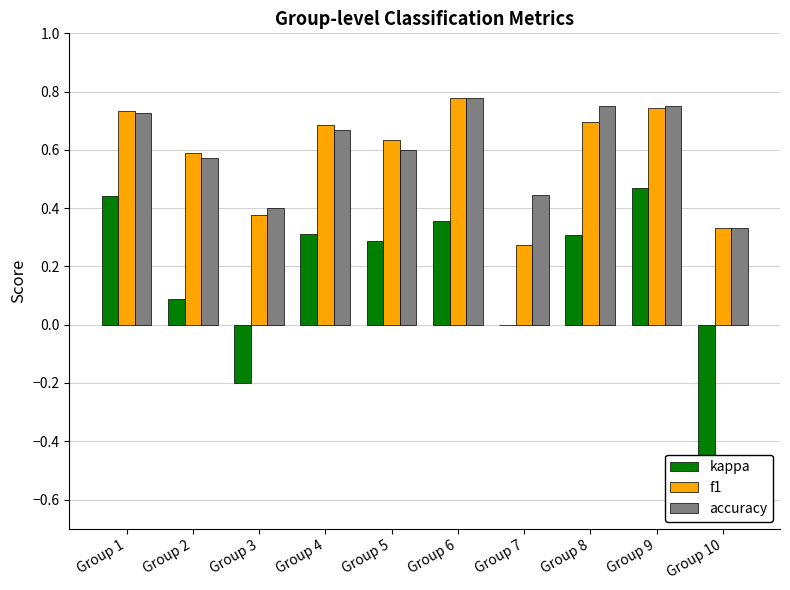

What is the difference between the maximum and minimum values in the kappa series?

1.0